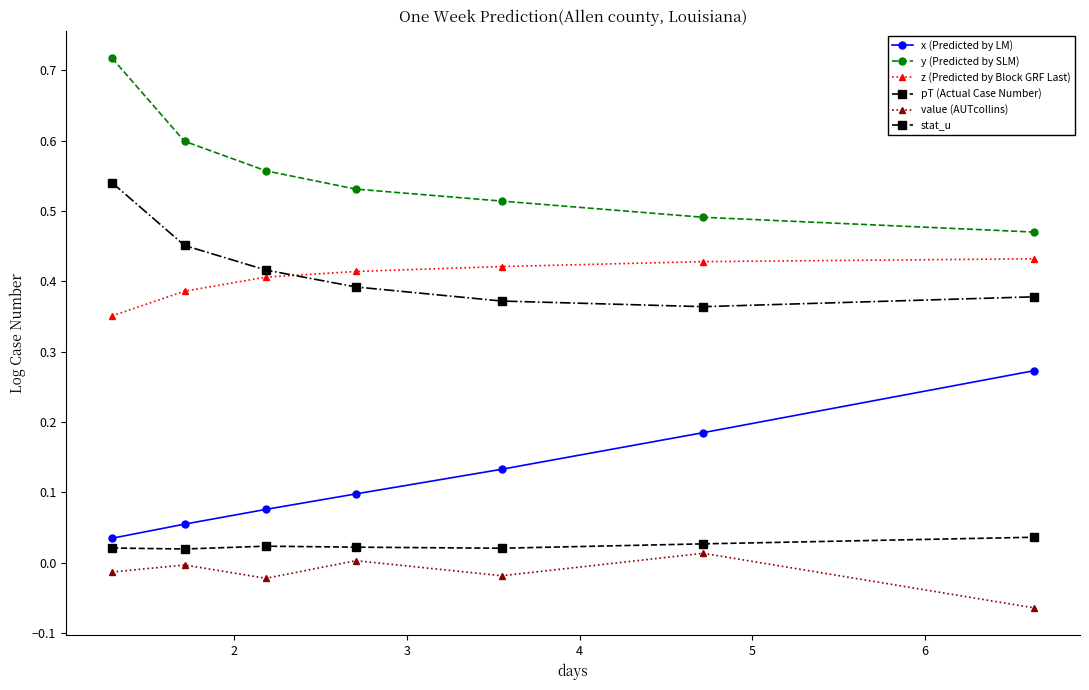

True or false: stat_u has more than 2 interior local peaks.

False